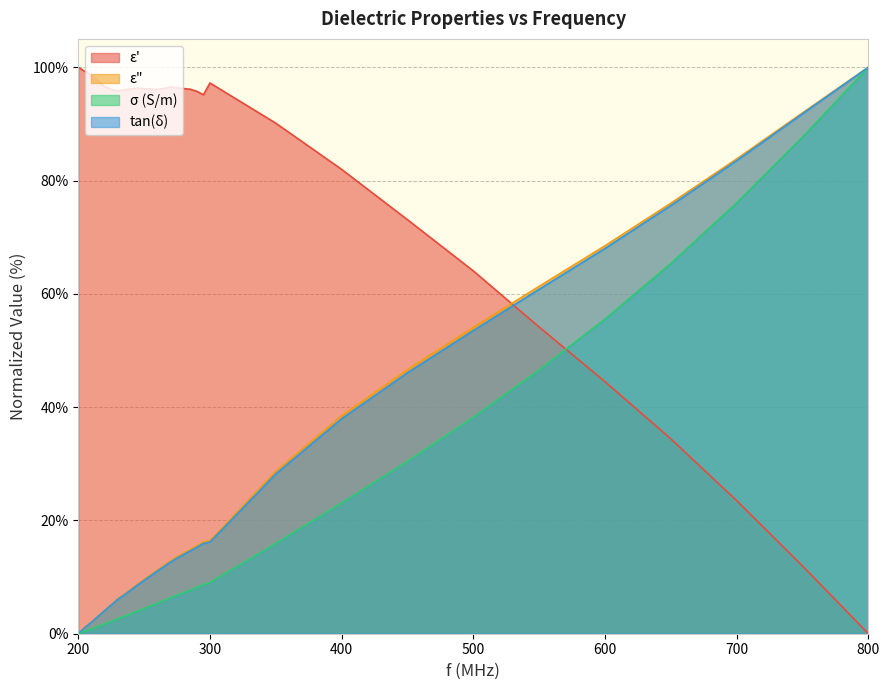

Which series ends up on top after the final intersection of ε" and ε'?

ε"